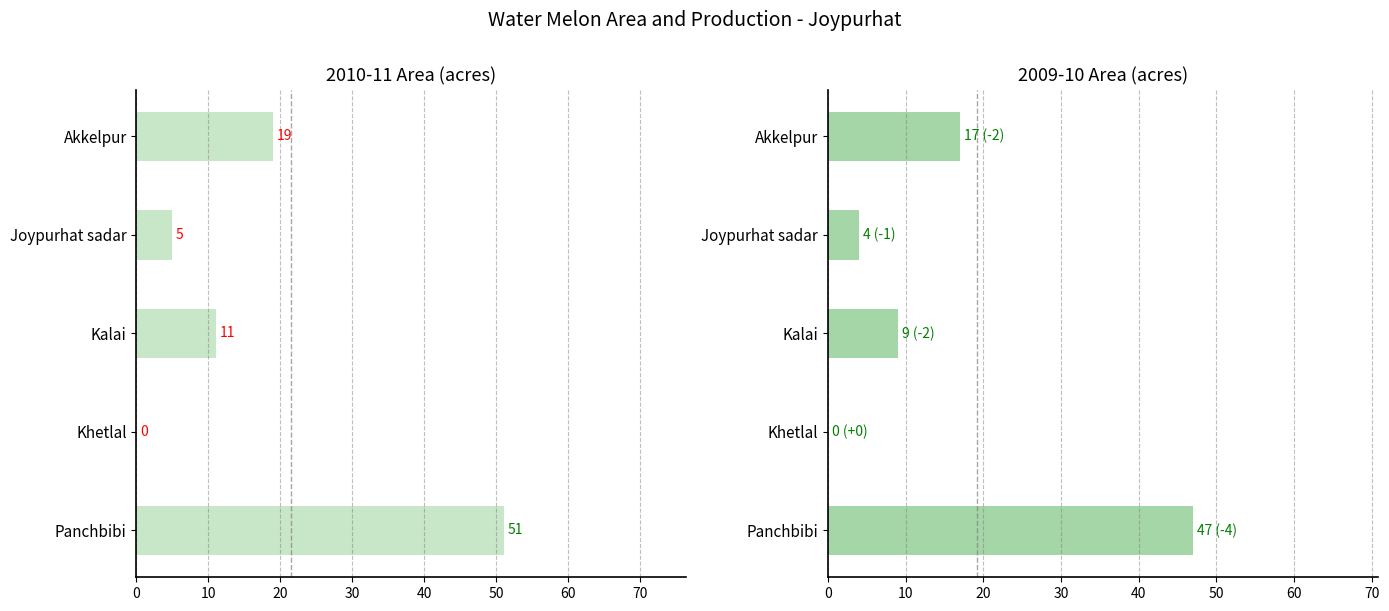

What is the value of the 2009-10 - Area bar at the 2nd from the left?

4